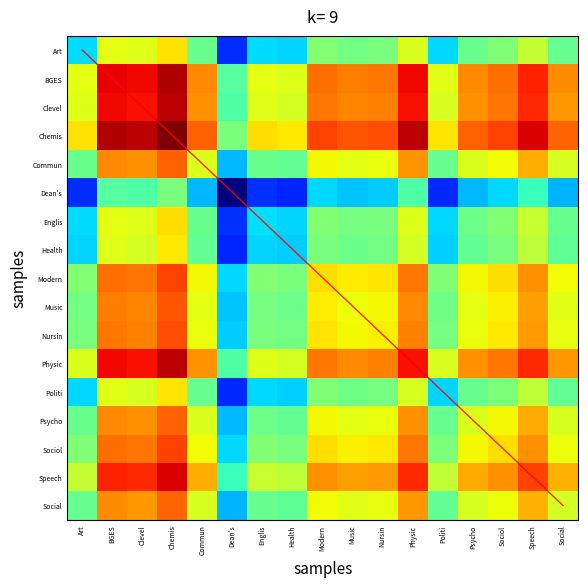

Which category has the highest value across all series?

Chemis